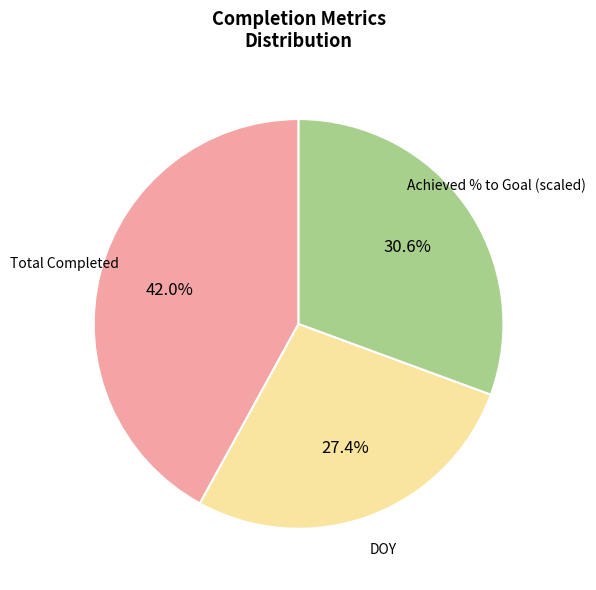

Is there a majority slice in this chart?

No